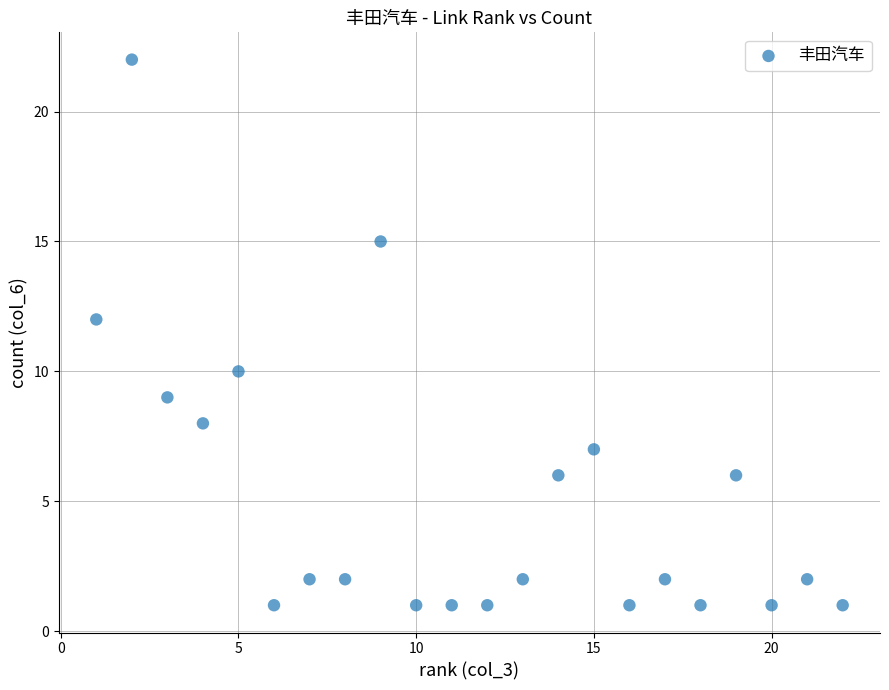

What is the range of X values (max minus min)?

21